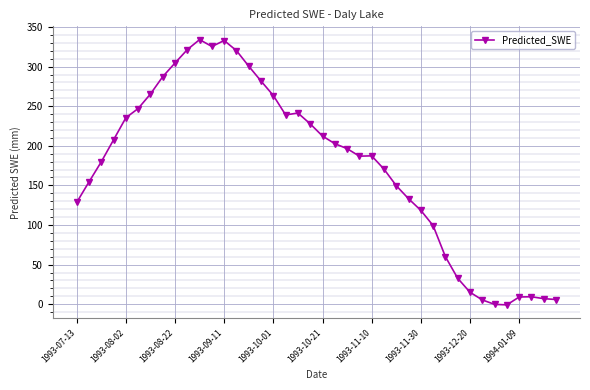

True or false: there are more than 0 points higher than both neighbors.

True